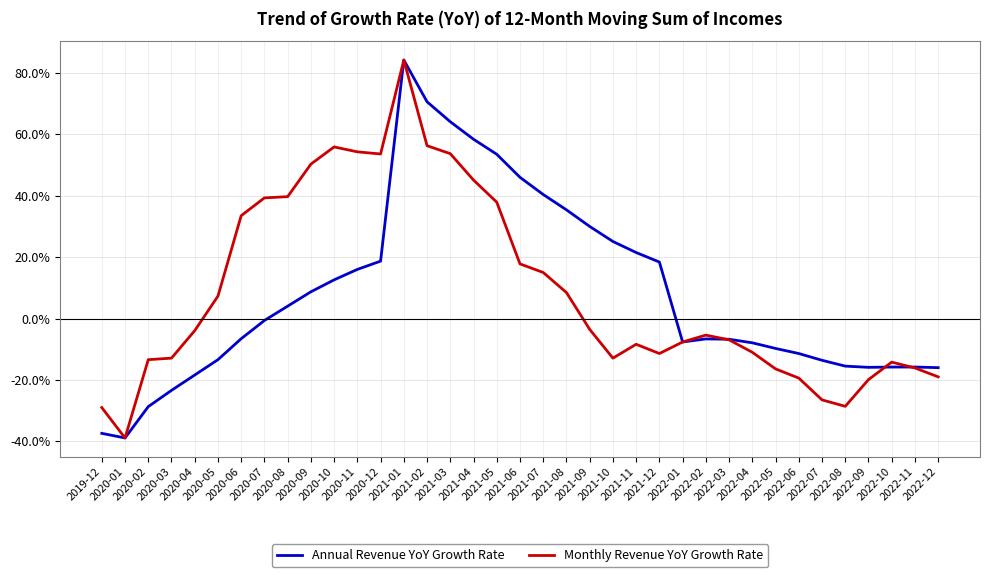

What is the maximum value shown in the chart?

84.2